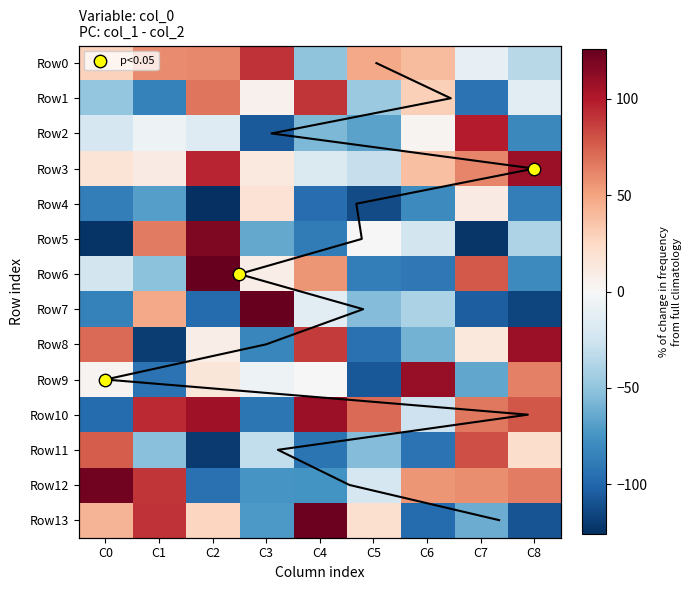

Reading right to left, what are all the values shown in this chart?

Row0: C8=-35	C7=-10	C6=40	C5=48	C4=-51	C3=91	C2=61	C1=60	C0=29
Row1: C8=-13	C7=-93	C6=30	C5=-47	C4=90	C3=5	C2=67	C1=-85	C0=-49
Row2: C8=-81	C7=99	C6=3	C5=-67	C4=-57	C3=-106	C2=-16	C1=-6	C0=-21
Row3: C8=108	C7=62	C6=38	C5=-29	C4=-18	C3=12	C2=96	C1=10	C0=17
Row4: C8=-87	C7=10	C6=-80	C5=-113	C4=-96	C3=18	C2=-126	C1=-69	C0=-87
Row5: C8=-39	C7=-123	C6=-23	C5=0	C4=-88	C3=-64	C2=118	C1=65	C0=-124
Row6: C8=-80	C7=77	C6=-90	C5=-87	C4=56	C3=8	C2=126	C1=-52	C0=-23
Row7: C8=-116	C7=-104	C6=-40	C5=-55	C4=-14	C3=126	C2=-97	C1=48	C0=-85
Row8: C8=108	C7=13	C6=-60	C5=-94	C4=88	C3=-82	C2=8	C1=-120	C0=71
Row9: C8=63	C7=-65	C6=110	C5=-107	C4=0	C3=-6	C2=15	C1=-93	C0=3
Row10: C8=78	C7=66	C6=-26	C5=71	C4=108	C3=-91	C2=107	C1=94	C0=-97
Row11: C8=22	C7=81	C6=-93	C5=-55	C4=-92	C3=-31	C2=-121	C1=-53	C0=76
Row12: C8=64	C7=59	C6=56	C5=-21	C4=-75	C3=-74	C2=-94	C1=90	C0=122
Row13: C8=-109	C7=-63	C6=-97	C5=20	C4=124	C3=-72	C2=27	C1=91	C0=43